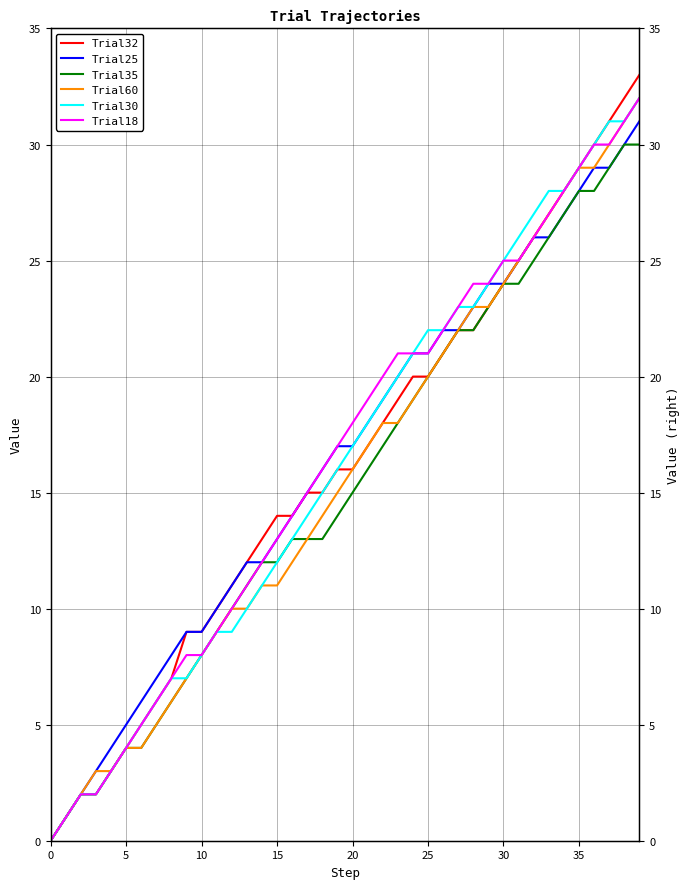

The Trial60 series shows 31 at 25. True or false?

False